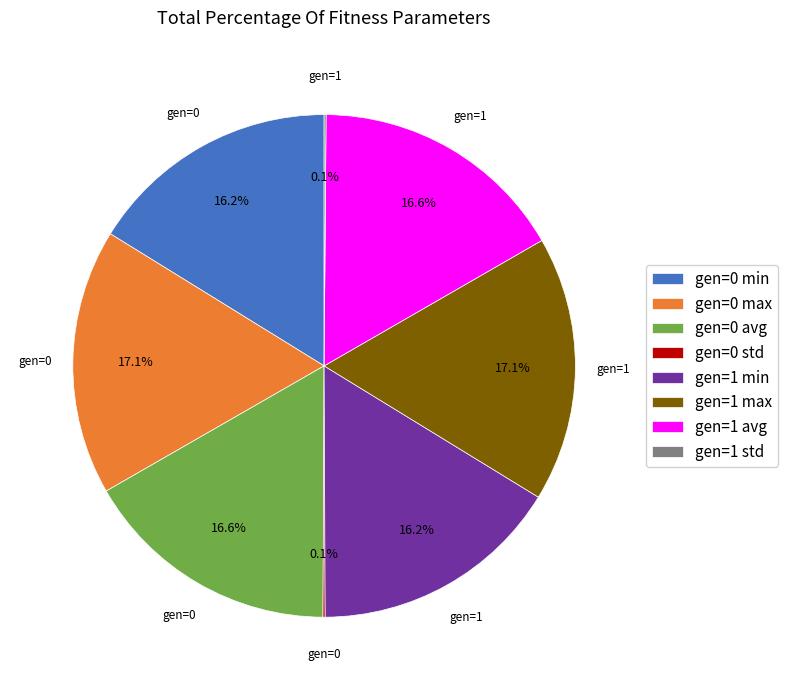

Approximately how many times larger is the value at gen=1 avg compared to gen=0 avg?

1.0